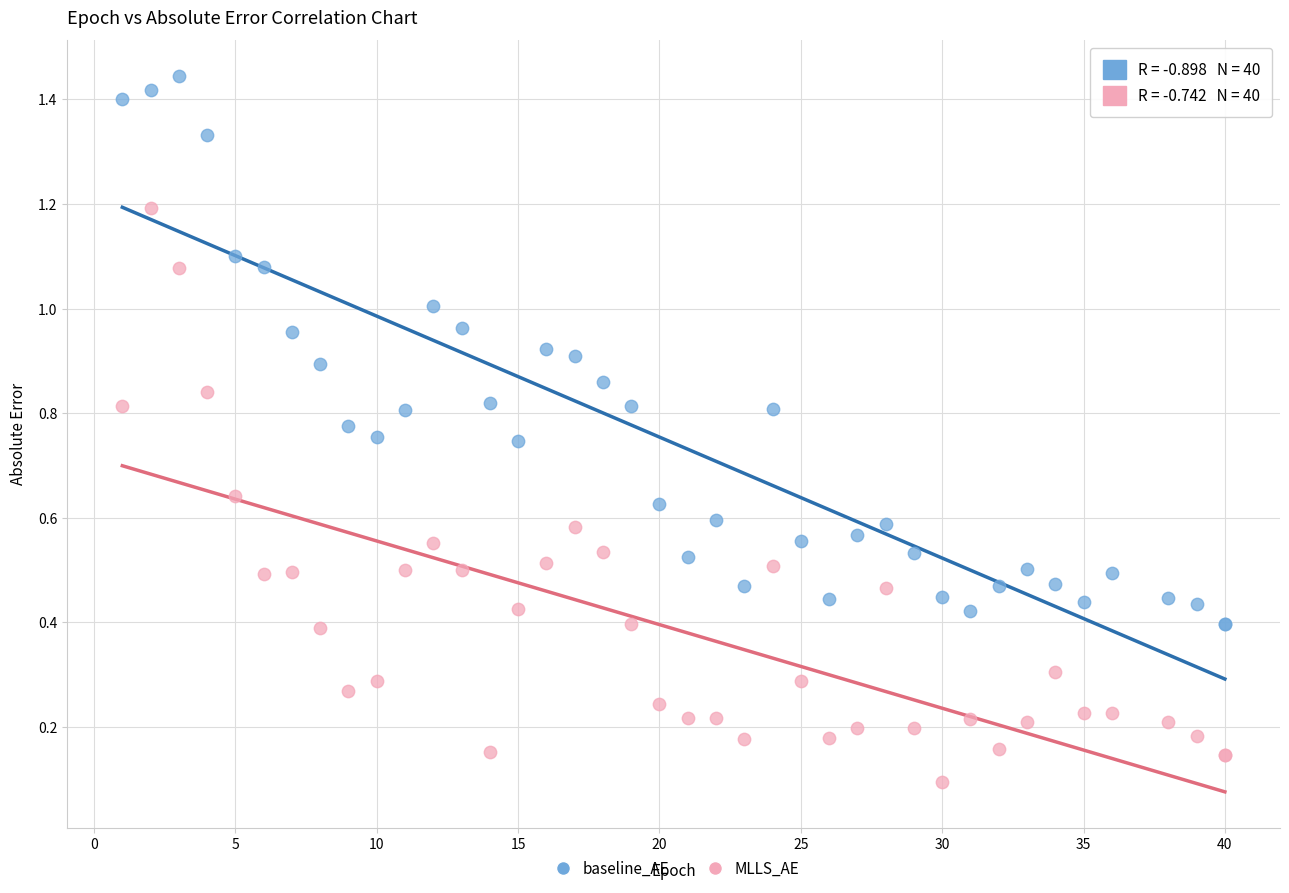

Which series reaches the maximum Y coordinate?

baseline_AE